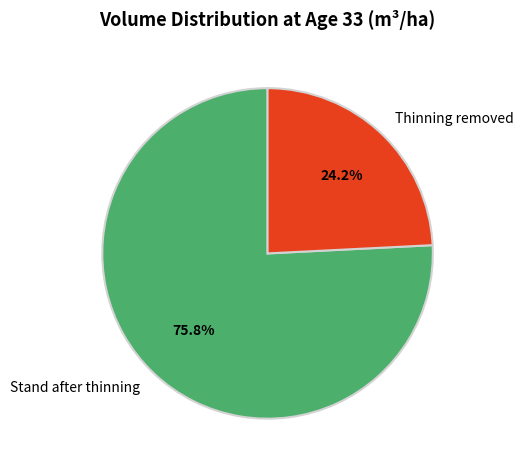

Rank the categories by value from lowest to highest.

Thinning removed, Stand after thinning